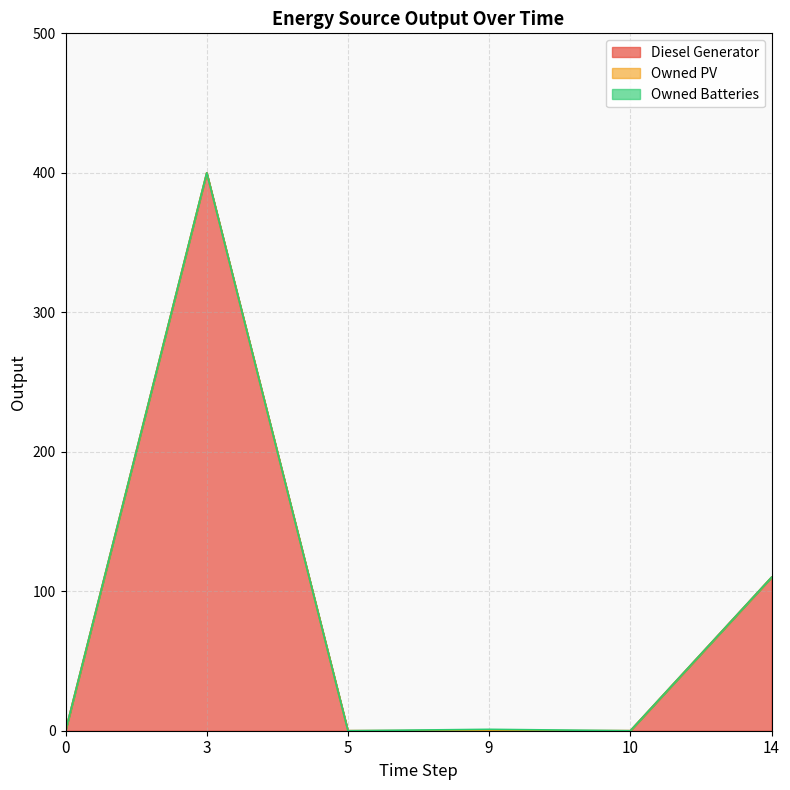

Reading left to right, extract all data points from this chart.

Diesel Generator: 0	400	0	0	0	110
Owned PV: 0	0	0	0	0	0
Owned Batteries: 0	0	0	1	0	0